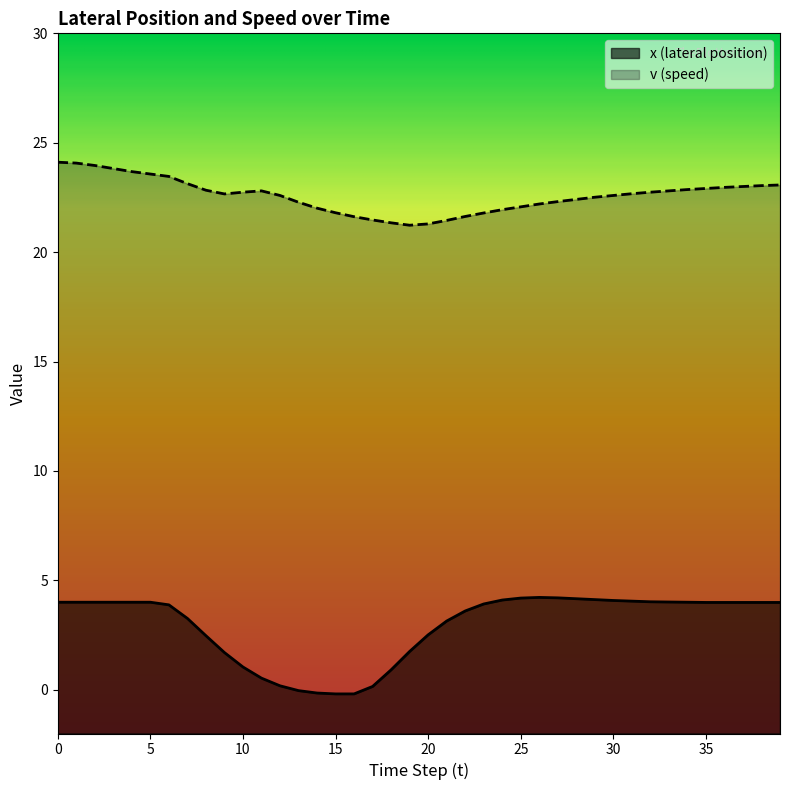

Which series has the largest range (max minus min)?

x (lateral position)